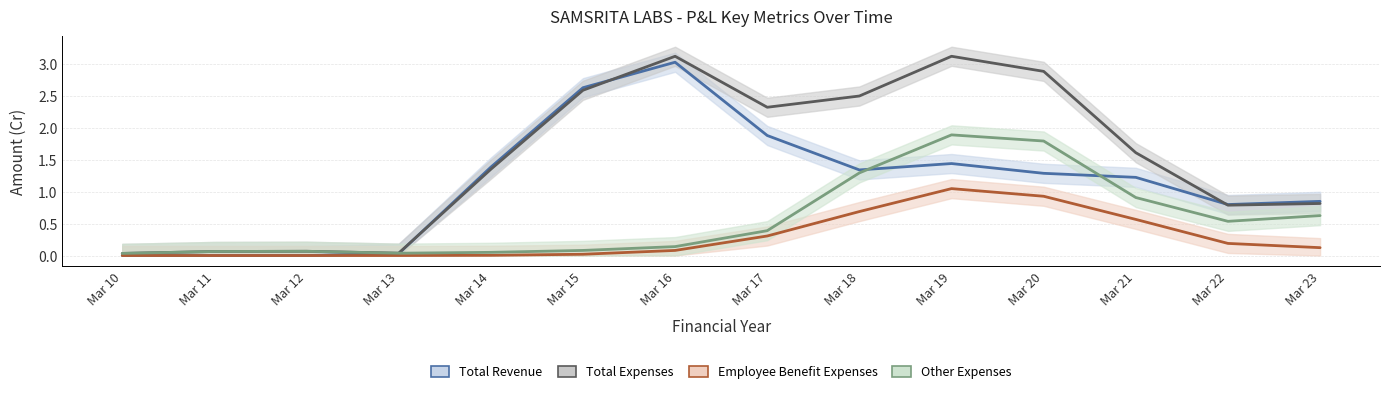

List the series in order of their overall mean, lowest first.

Employee Benefit Expenses, Other Expenses, Total Revenue, Total Expenses